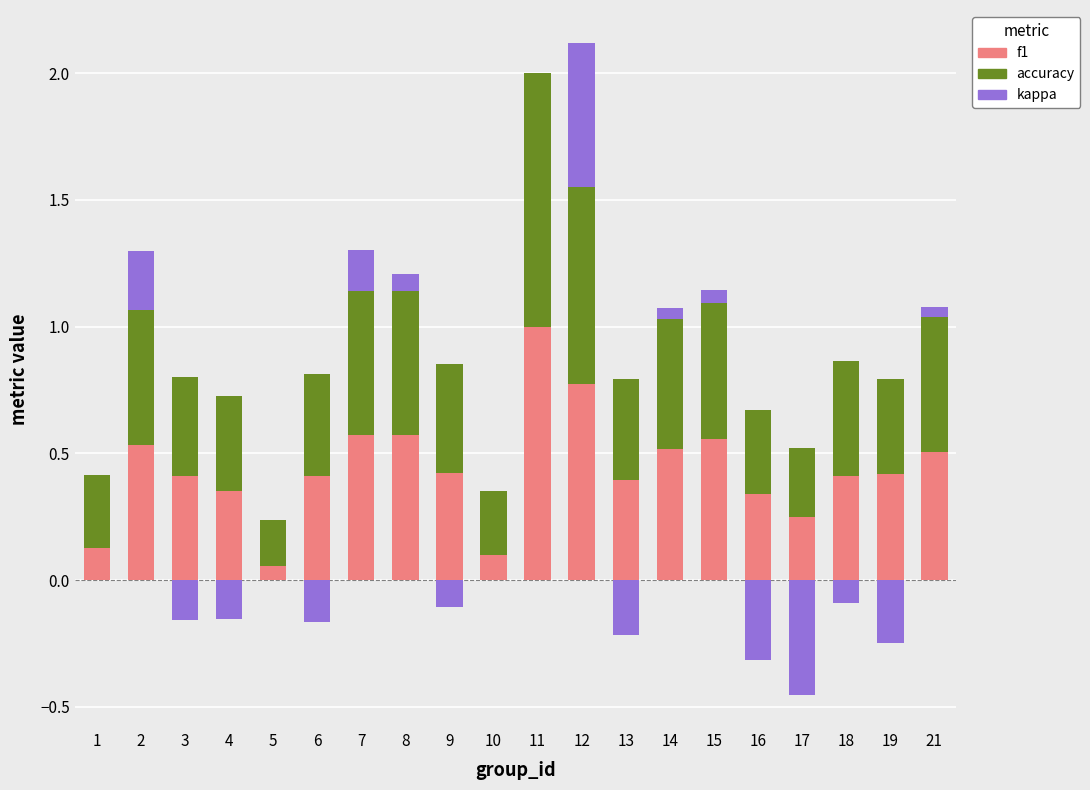

Count the number of categories in the chart.

20